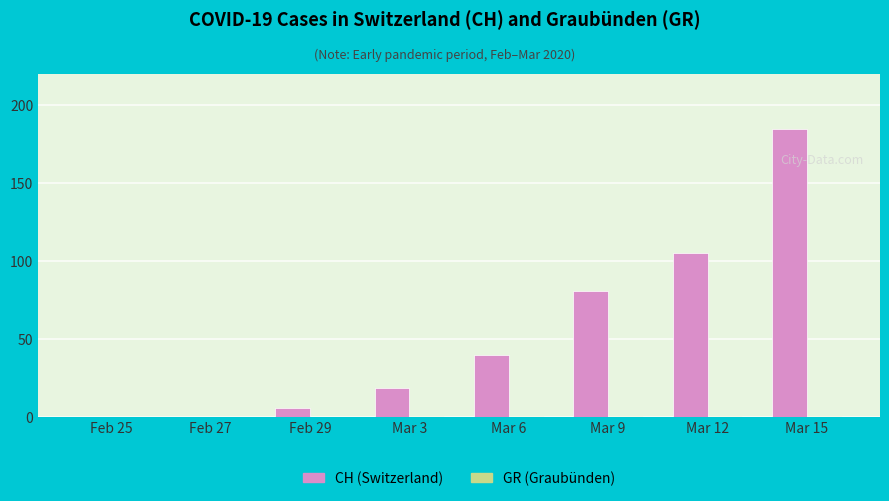

At which category is the sum across all series the highest?

Mar 15